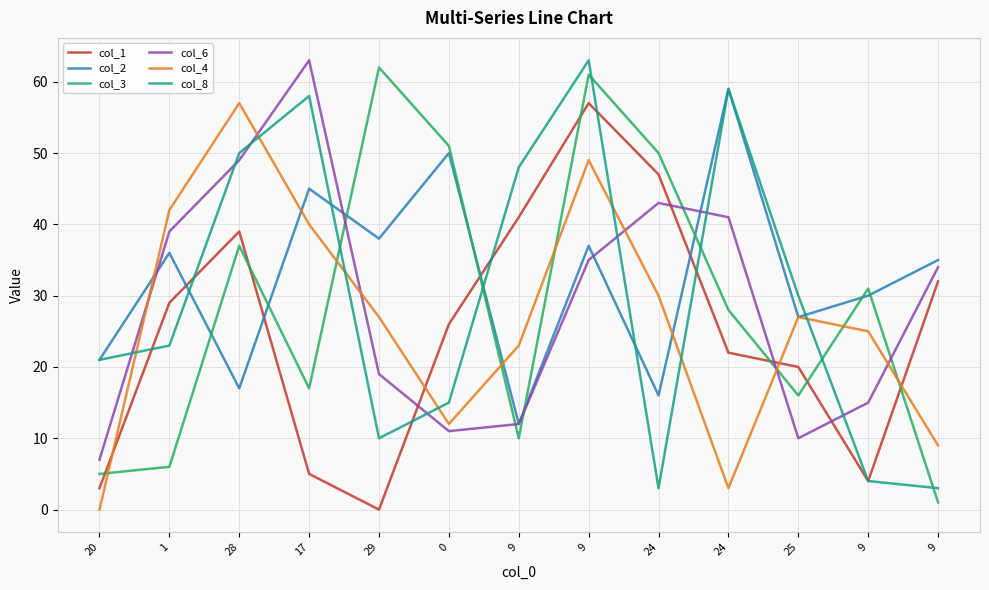

What is the label of the 8th point from the left?

9